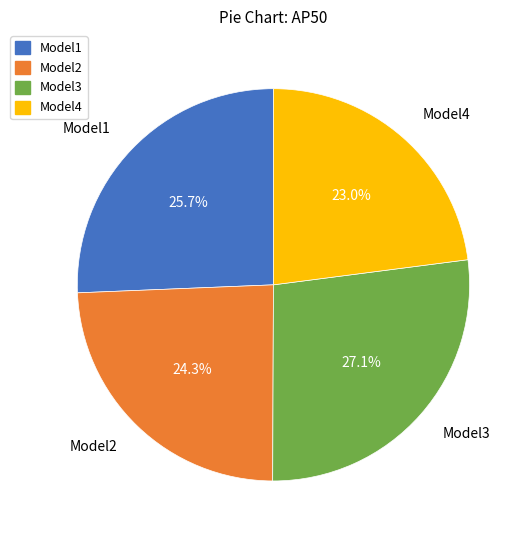

To the nearest percent, what portion does Model2 represent?

24%